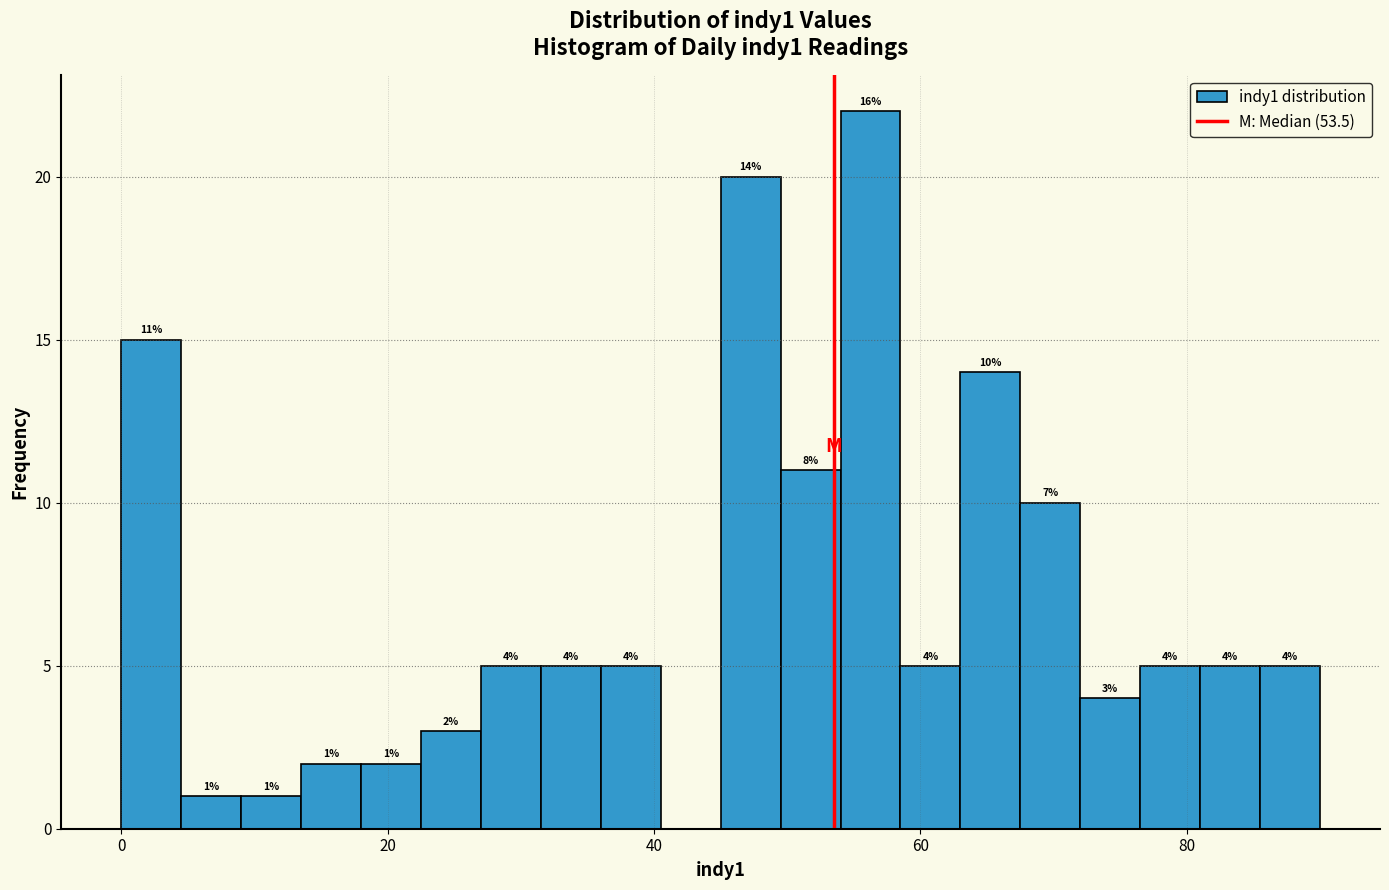

Around what value on the x-axis is the tallest bar? Give the approximate position of its centre, as read against the axis.

56